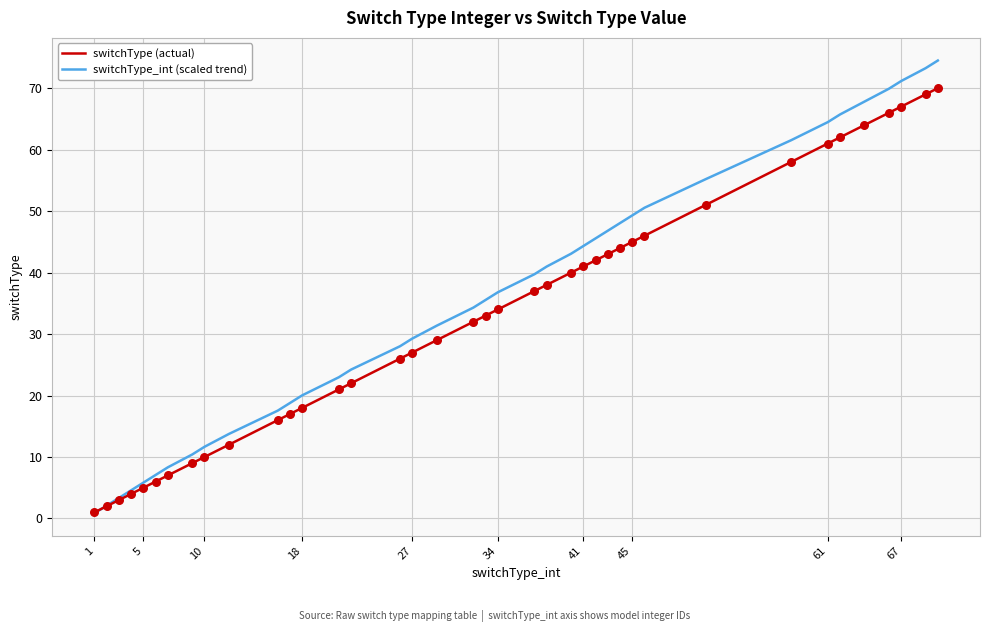

Which series has the widest spread of values?

switchType_int (scaled trend)